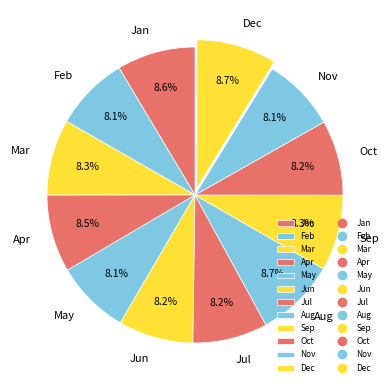

What portion of the pie excludes Apr?

91.5%